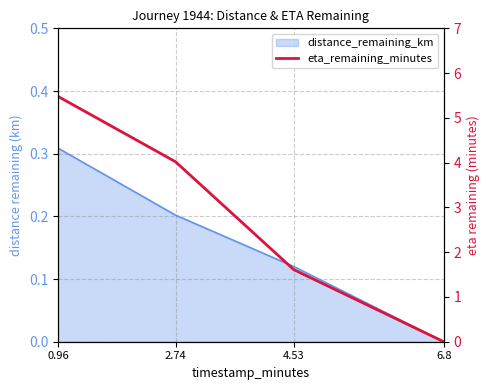

How many data points does each series have?

4